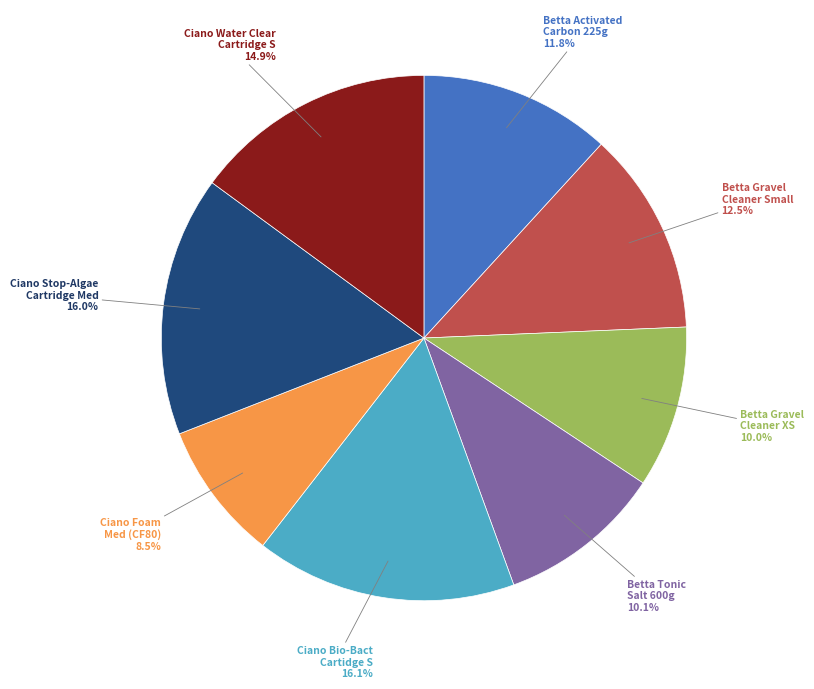

Is there a majority slice in this chart?

No